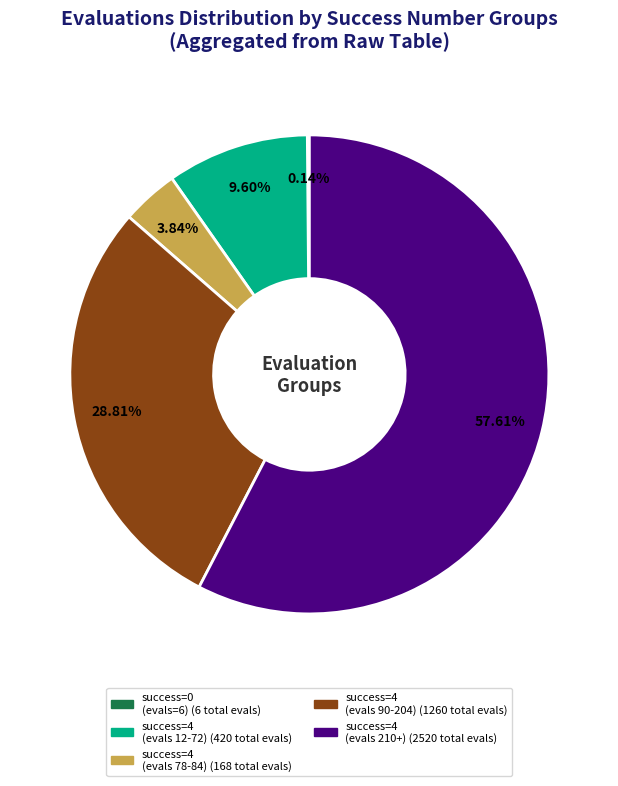

Is there any slice that represents more than half of the pie?

Yes